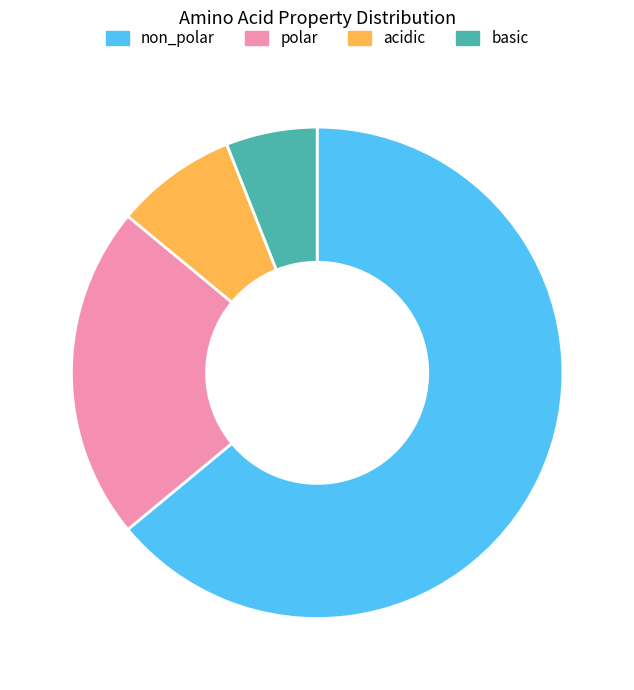

Which has a higher value, acidic or polar?

polar